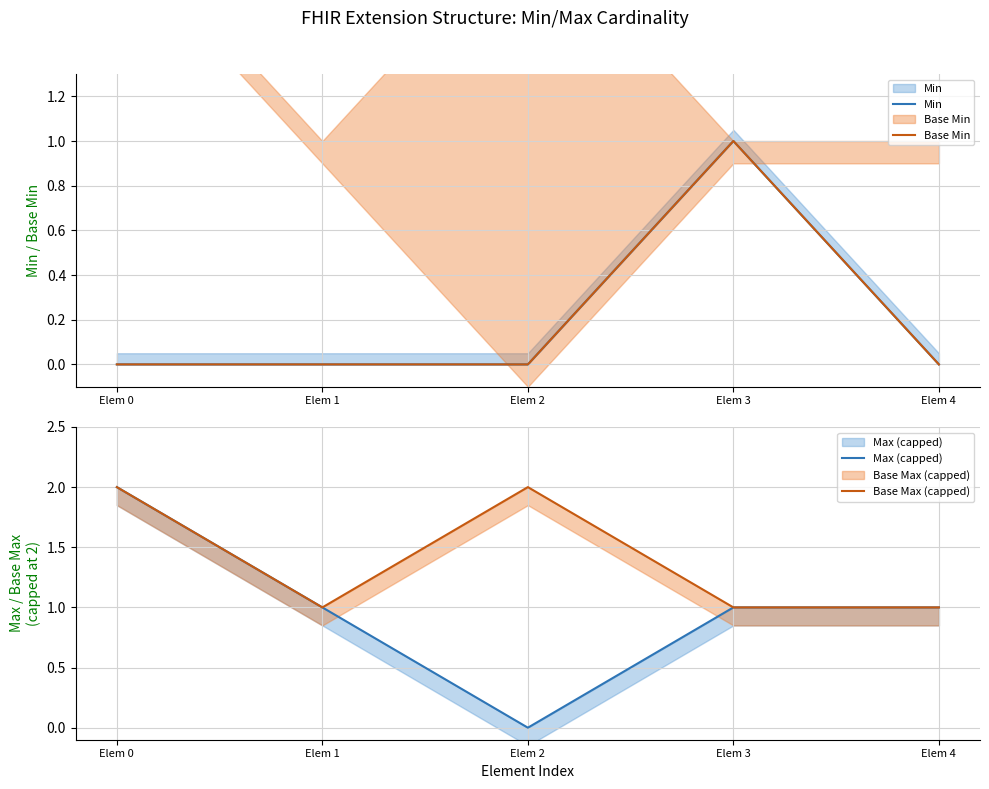

Which series changed the most between Elem 2 and Elem 4?

Max (capped)